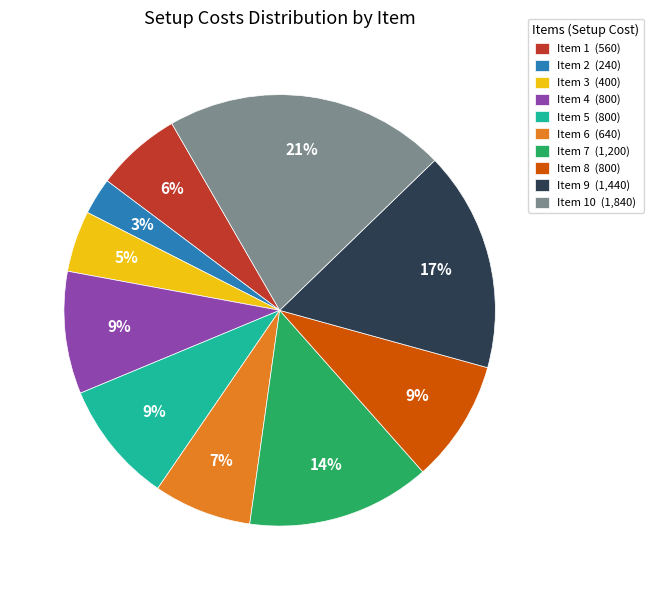

Which category has the smallest portion of the pie?

Item 2 (240)